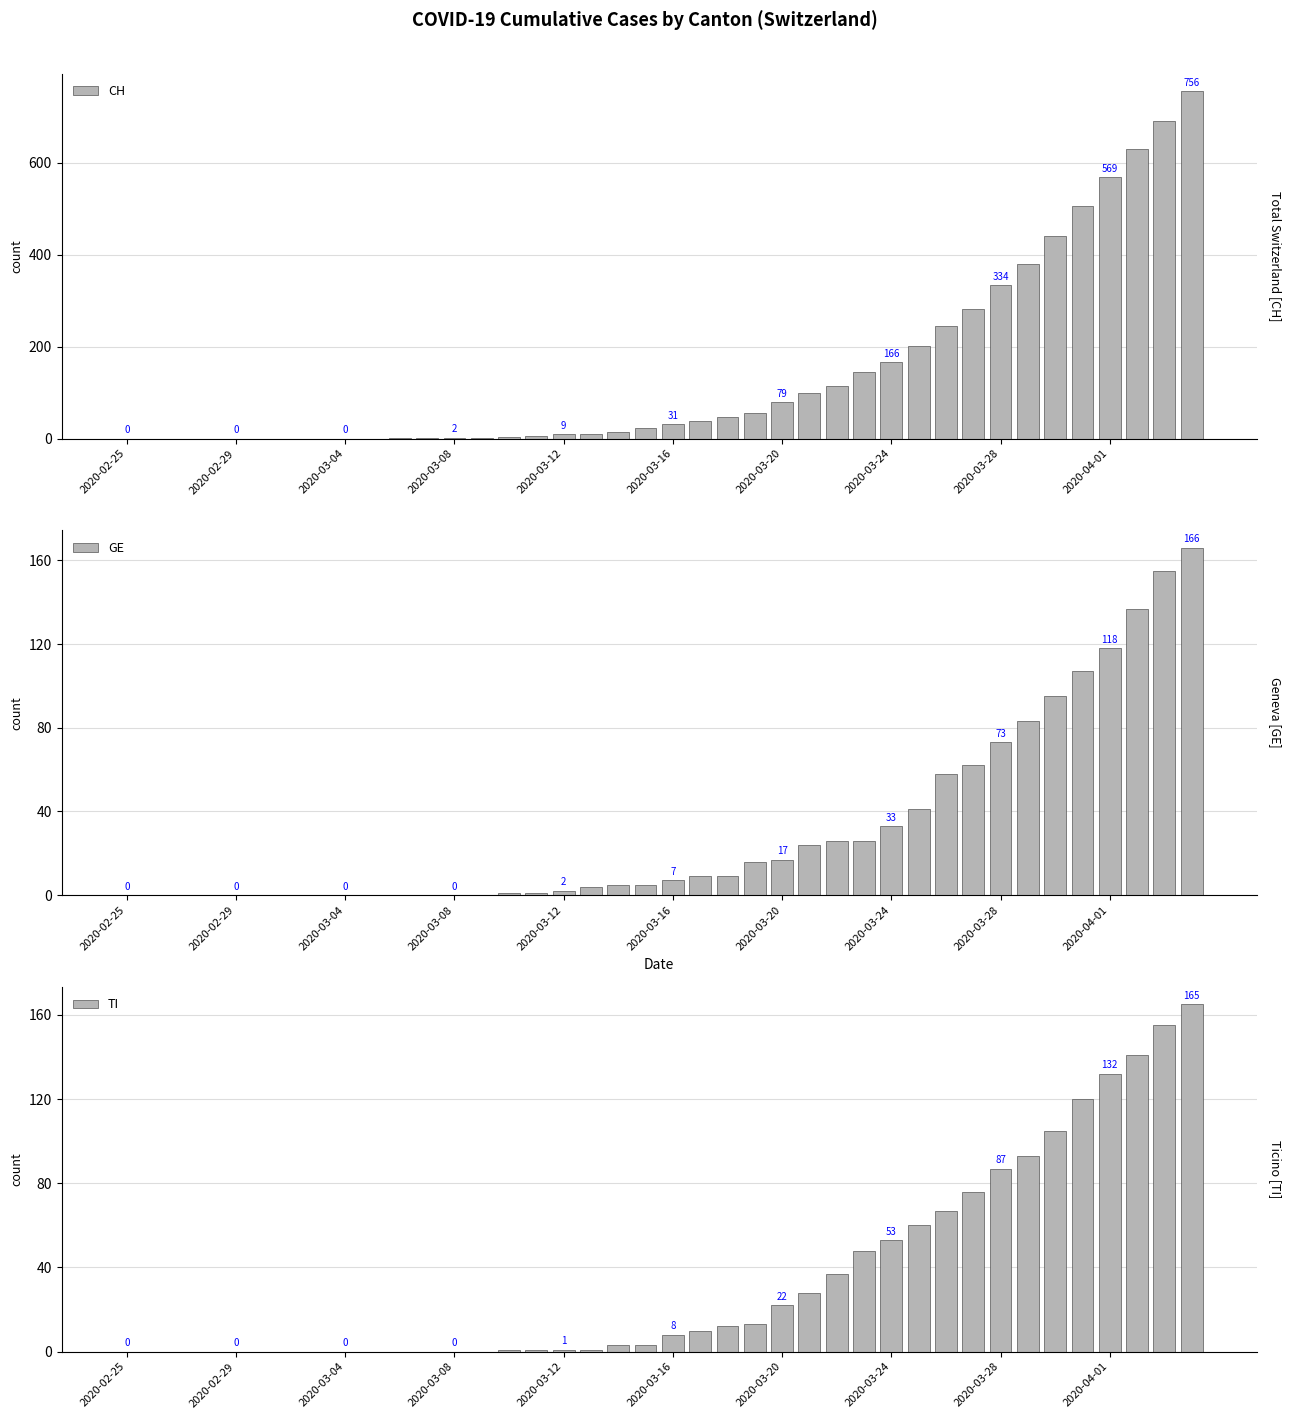

What are all the series names shown in the legend?

CH, GE, TI